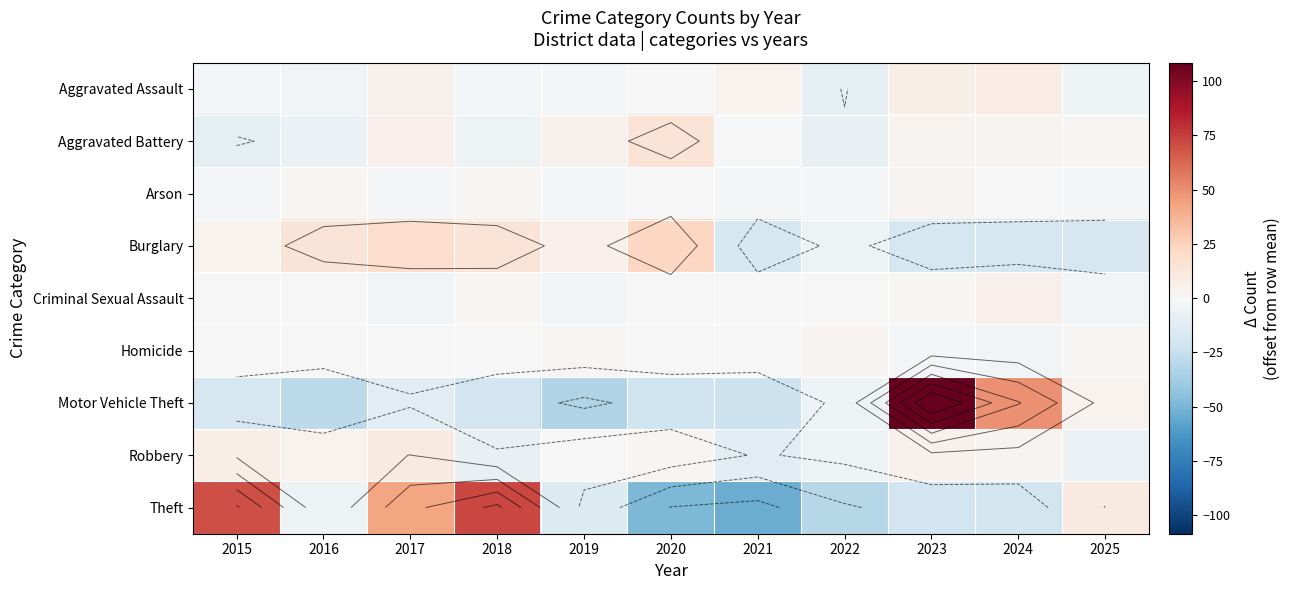

At which category is the sum across all series the highest?

2023